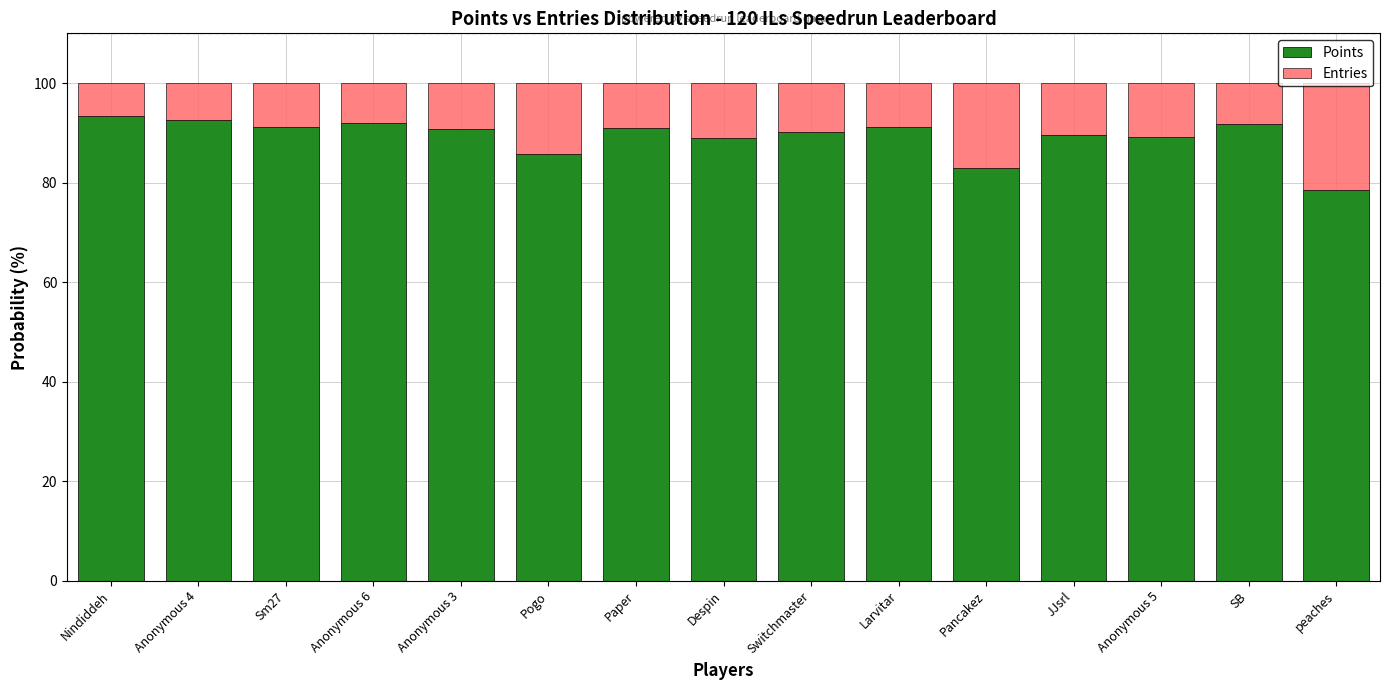

What is the lowest value of the Points series?

78.6